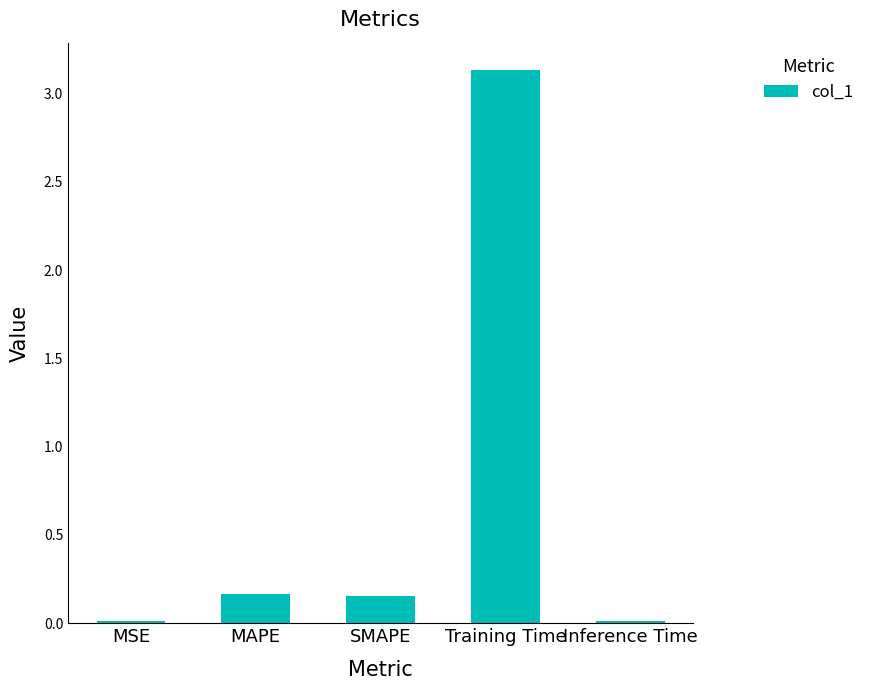

Between Training Time and SMAPE, which is larger?

Training Time